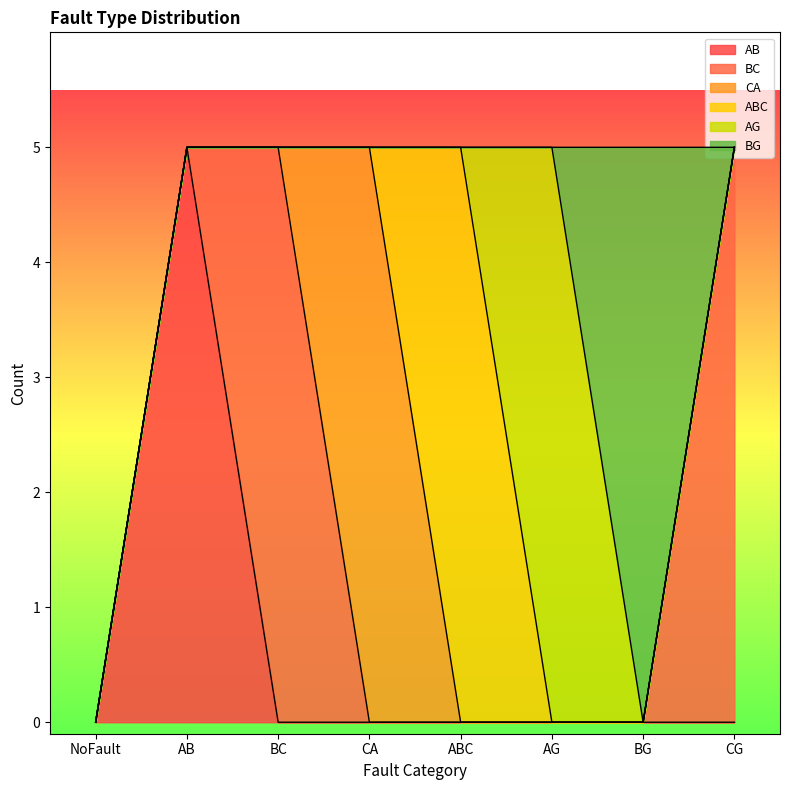

True or false: AG and AB intersect in this chart.

False